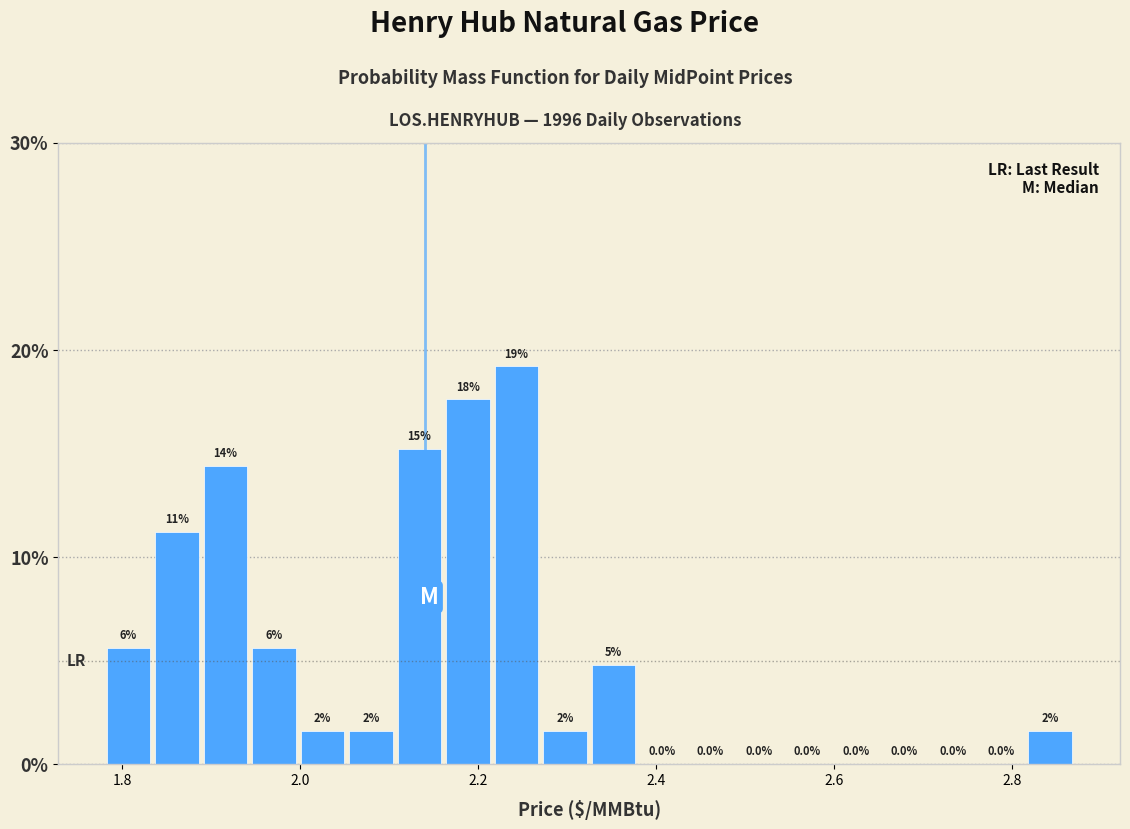

Read against the x-axis, roughly where is the centre of the tallest bar?

2.24